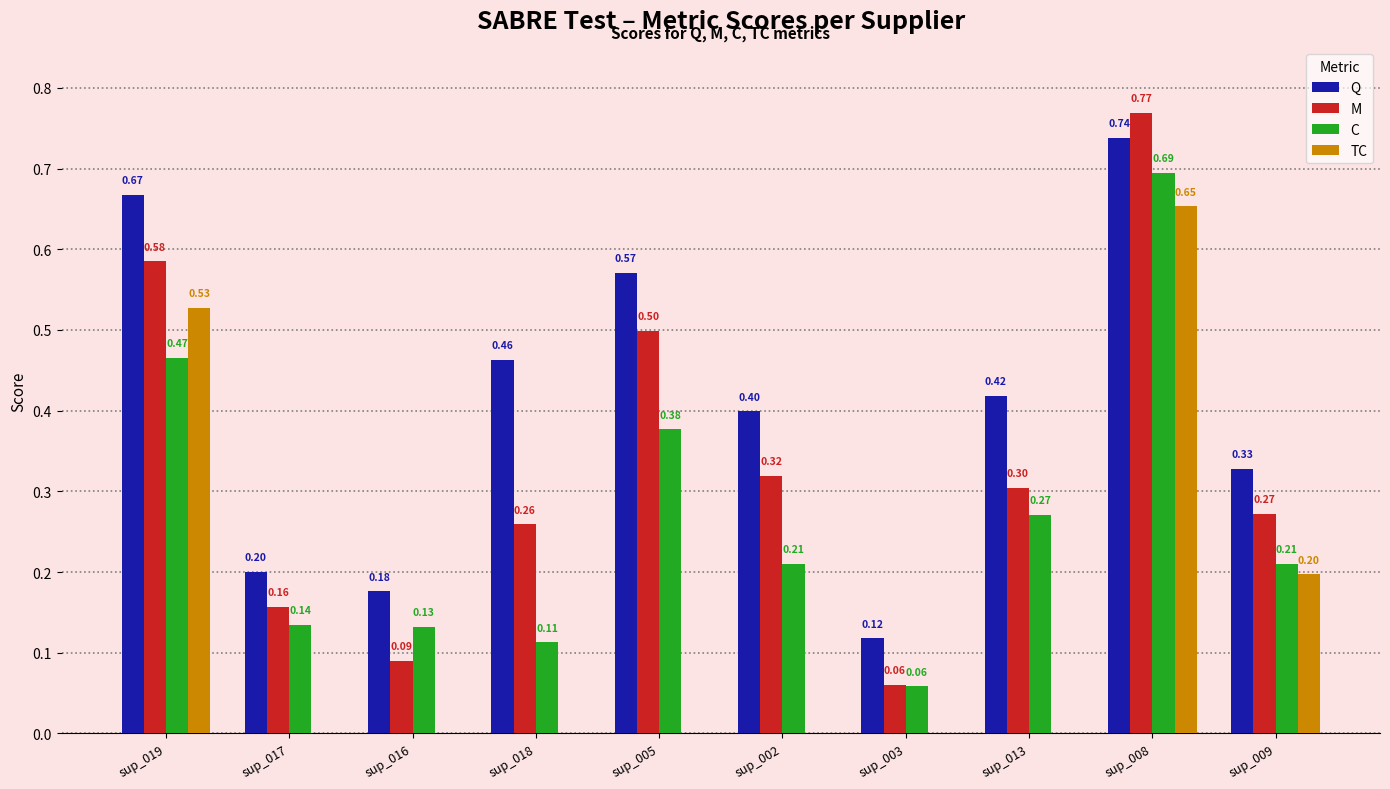

Is the value of Q at sup_009 greater than the value of TC at sup_003?

Yes